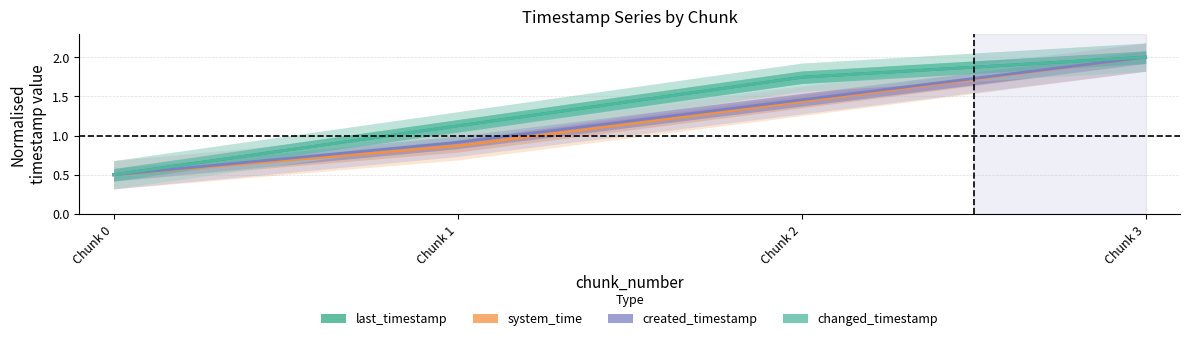

What are all the series names shown in the legend?

last_timestamp, system_time, created_timestamp, changed_timestamp